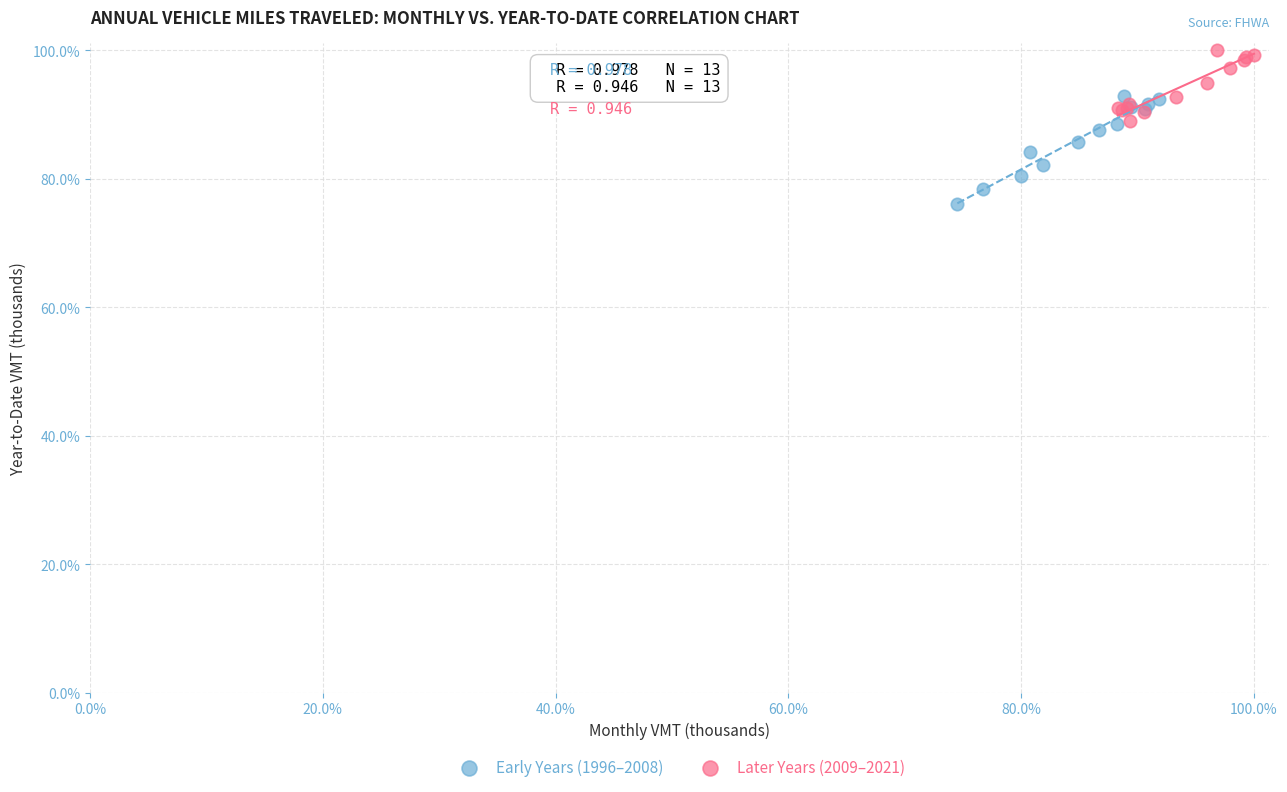

What are all the series names shown in the legend?

Early Years (1996–2008), Later Years (2009–2021)